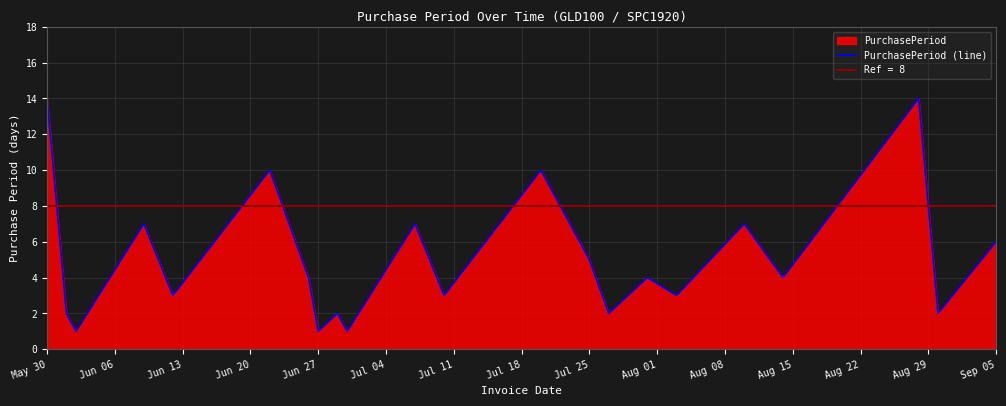

Is it true that PurchasePeriod (line) equals 5 at Jul 25?

True